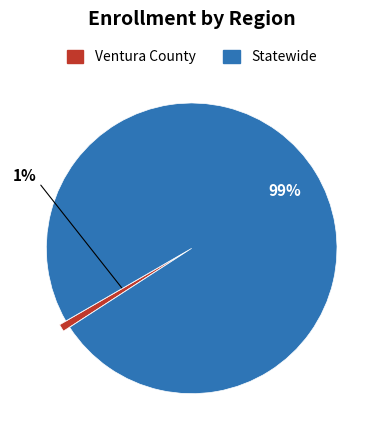

True or false: Statewide accounts for 87% of the total.

False